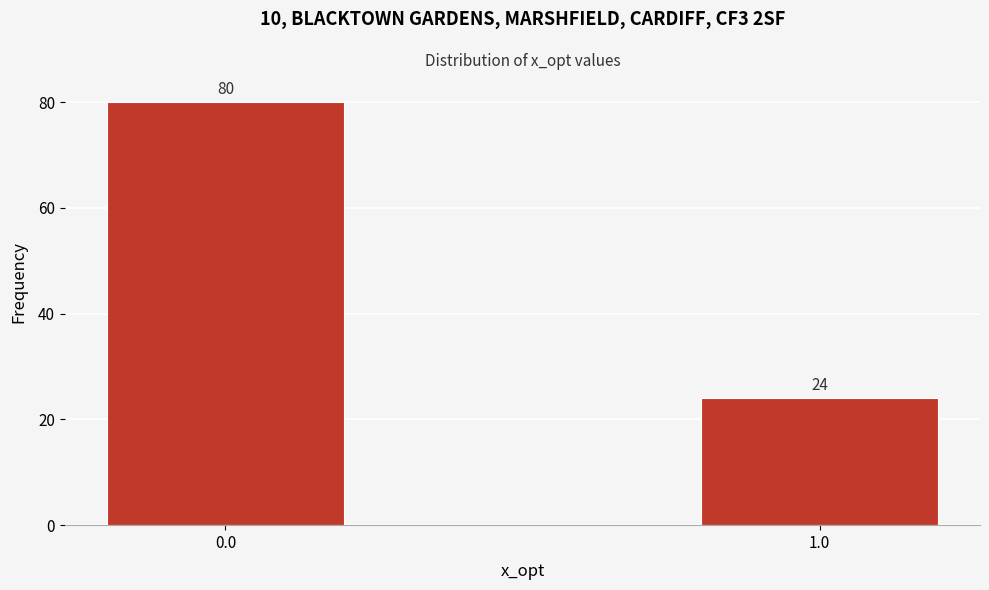

Reading left to right, extract all data points from this chart.

80	24